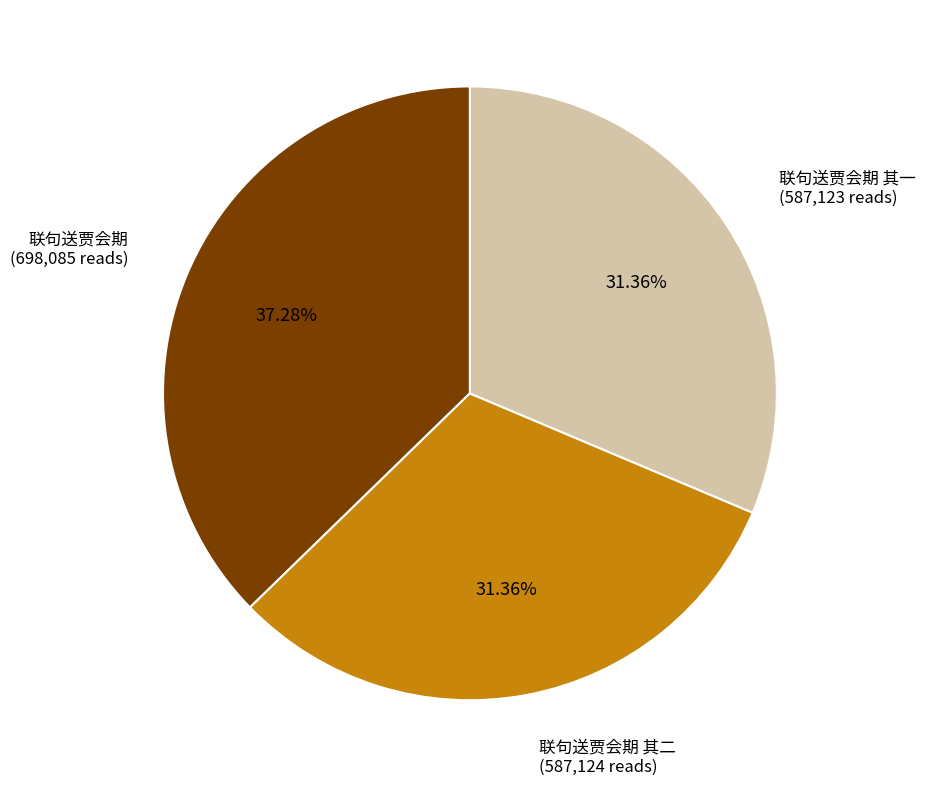

How many slices are in this pie chart?

3